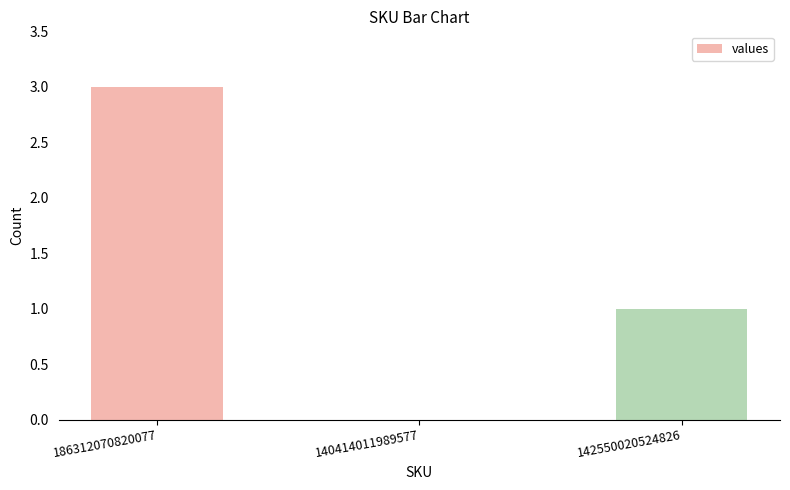

Which has a higher value, 186312070820077 or 140414011989577?

186312070820077